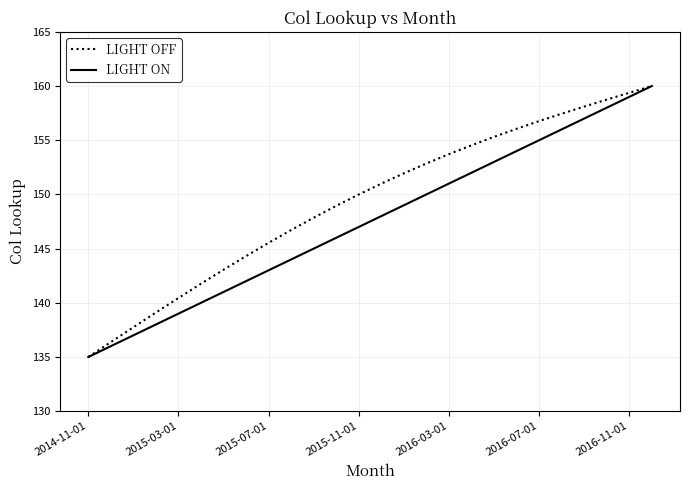

Which series has the largest total across all categories?

LIGHT OFF